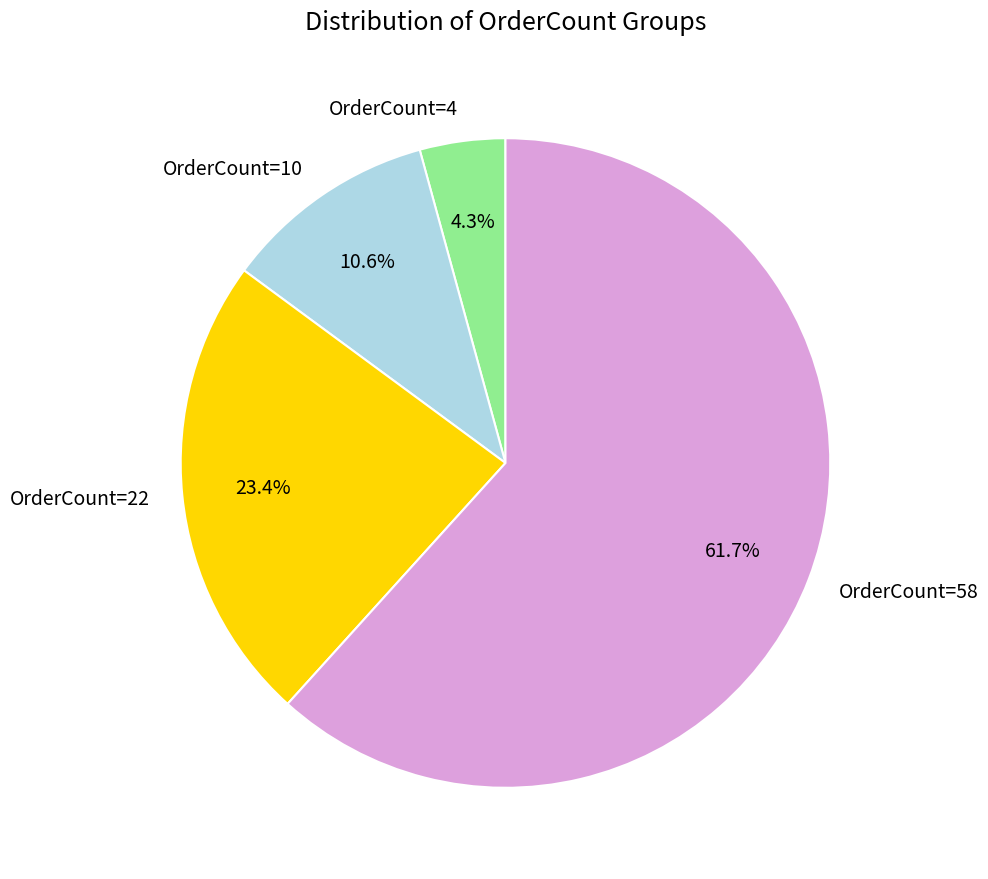

To the nearest percent, what is the difference between the largest and smallest slice percentages?

57%